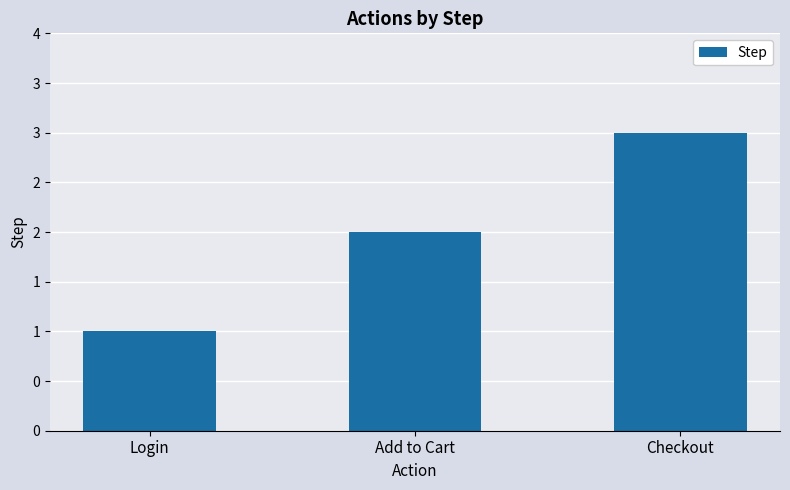

What is the difference between the maximum and minimum values?

2